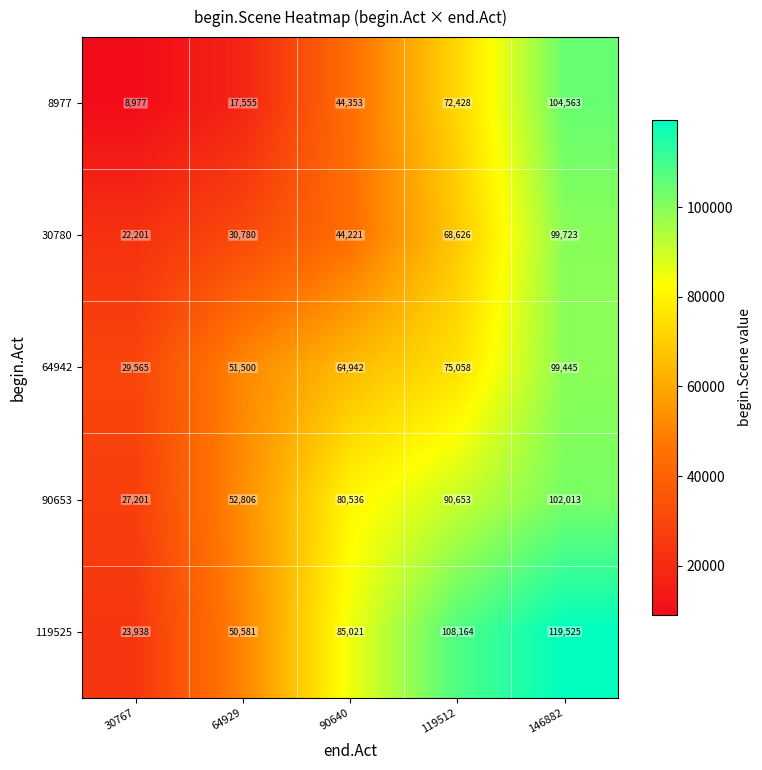

What is the spread (max minus min) of values at 64929?

35251